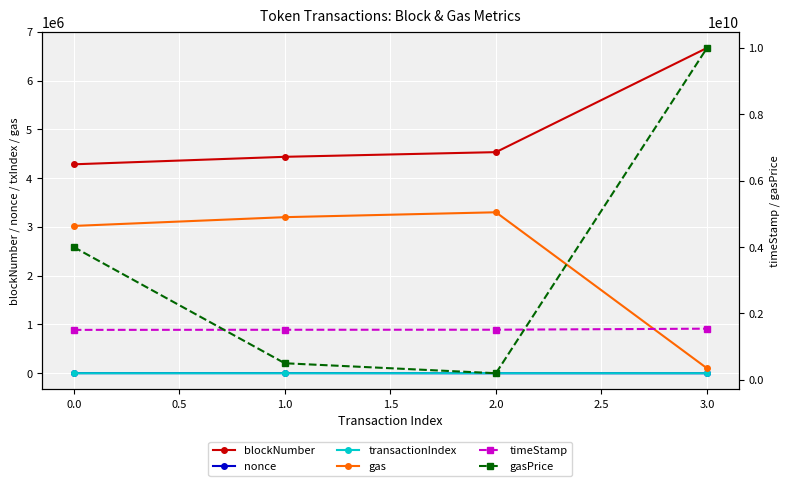

What is the sum of all transactionIndex values?

191